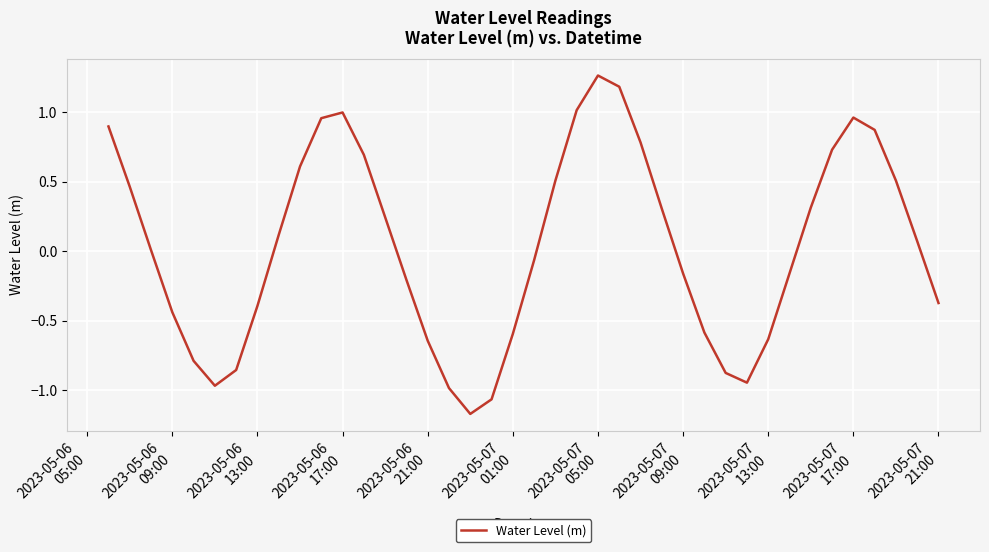

What is the difference between the maximum and minimum values?

2.4